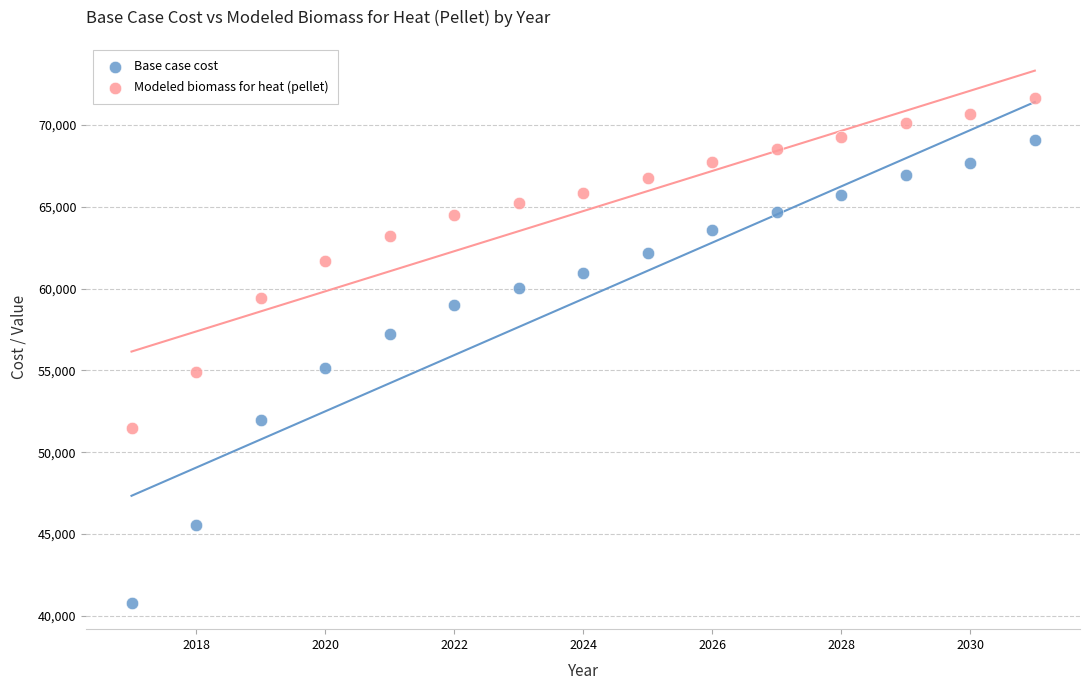

Across all data points, what is the range of Y values (max minus min)?

30836.6